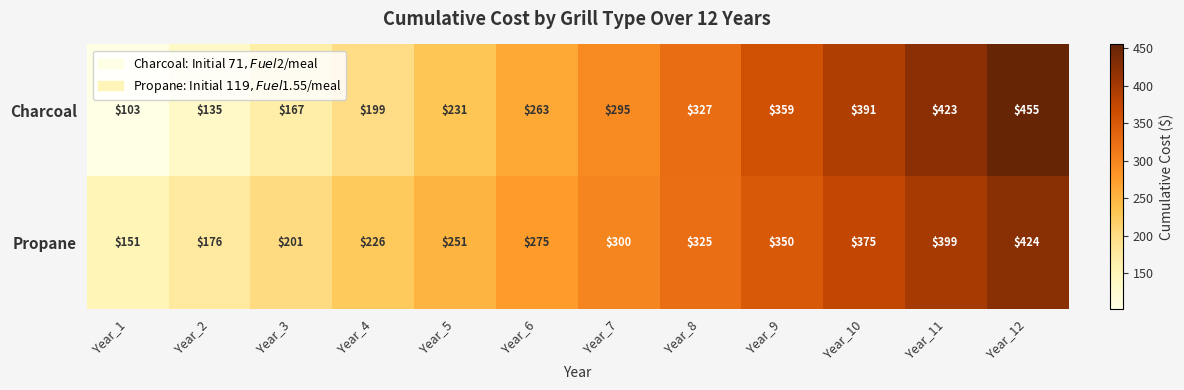

True or false: Propane has a value of 325 at Year_8.

True